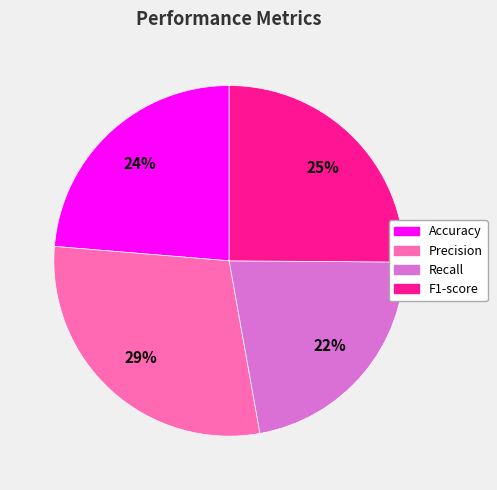

Rank the categories by value from highest to lowest.

Precision, F1-score, Accuracy, Recall